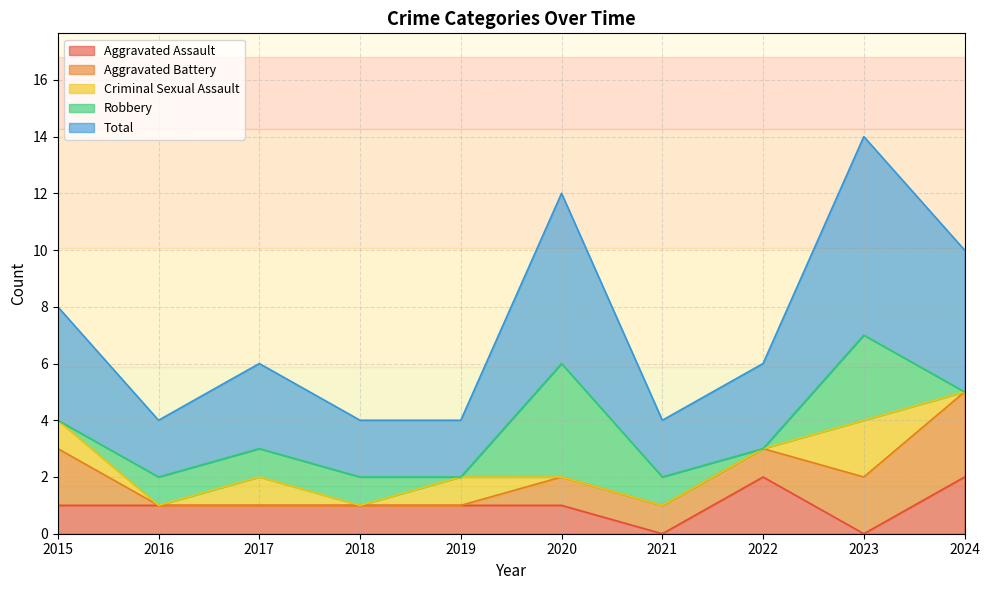

At which category does Robbery reach its first local valley?

2019